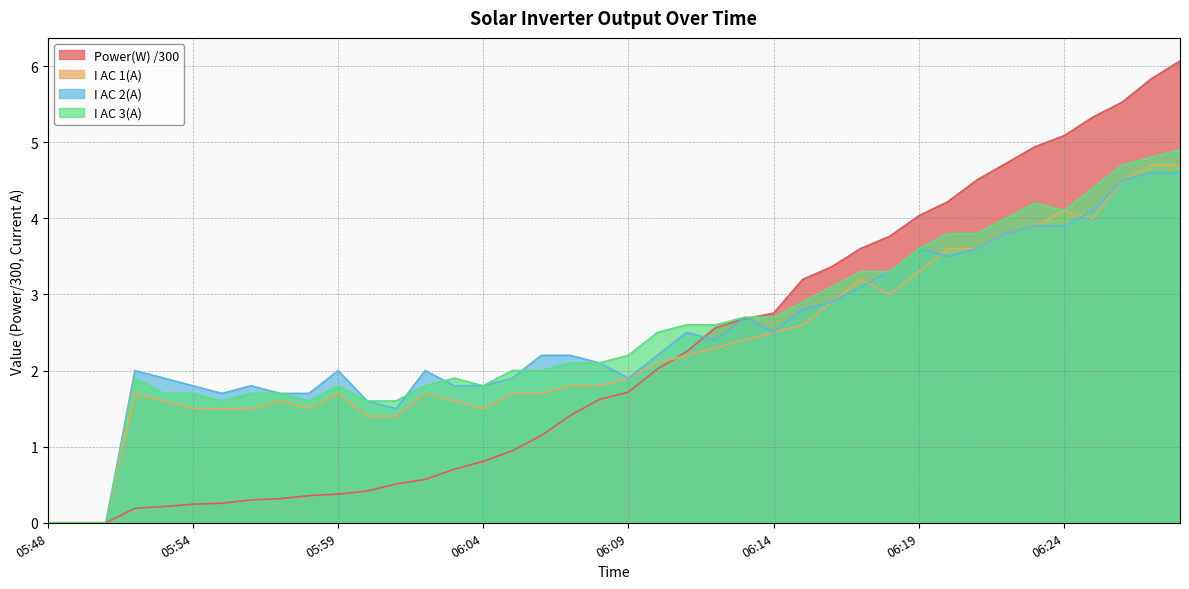

How many interior local valleys does the I AC 1(A) series have?

4